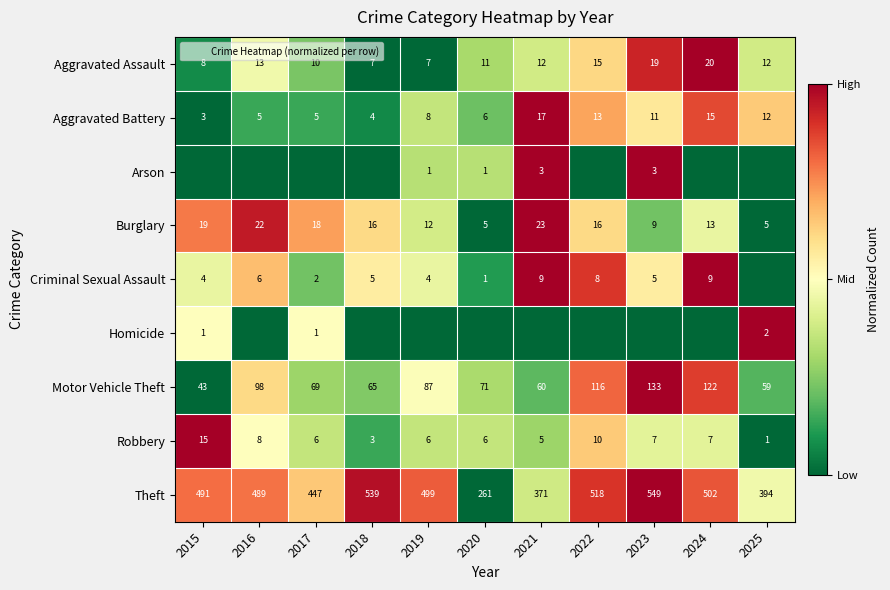

Is the value of Arson at 2015 greater than the value of Robbery at 2023?

No